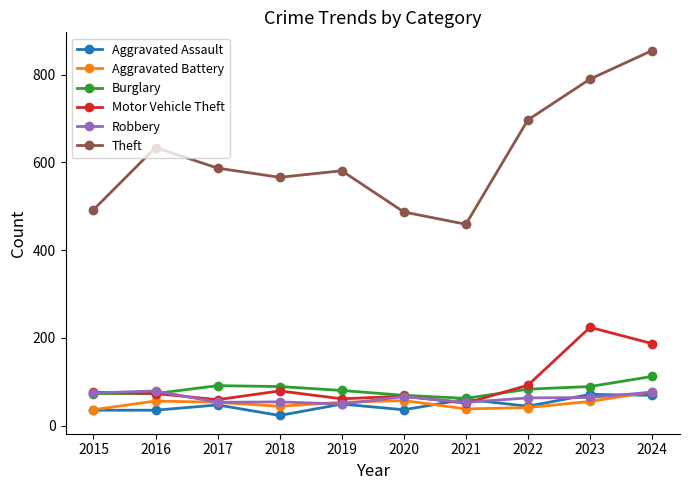

How many lines are shown in the chart?

6